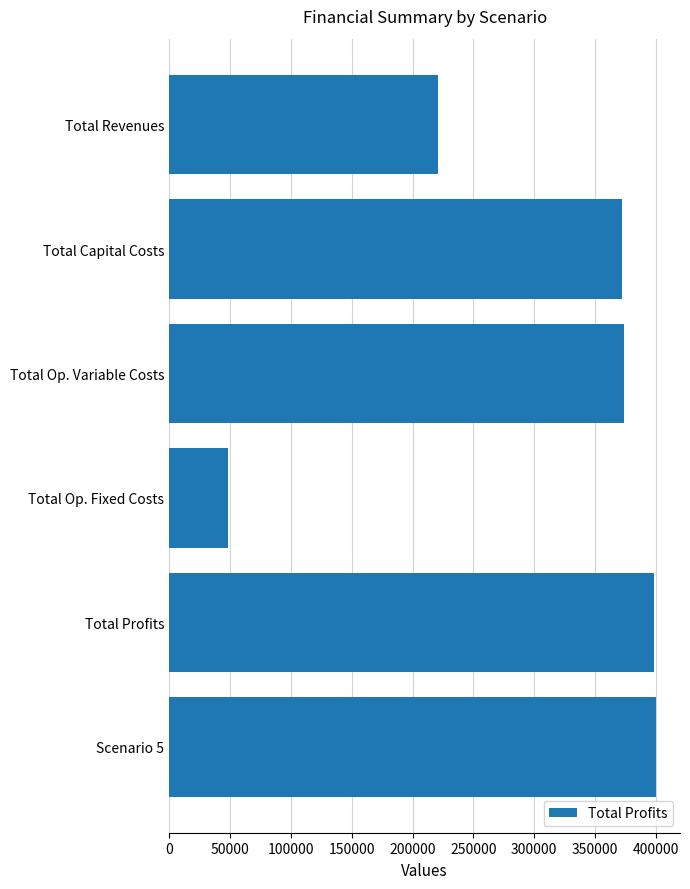

What is the difference between the maximum and minimum values?

351539.3